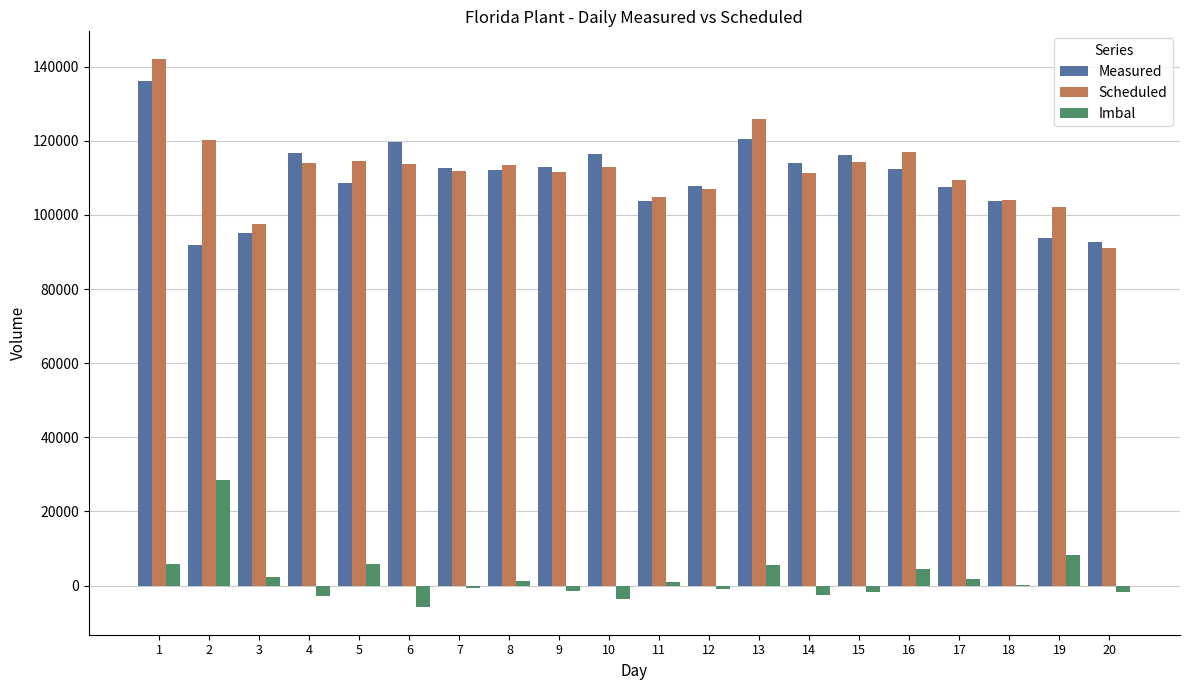

What value does the Scheduled series have at 11, to the nearest 50?

104850